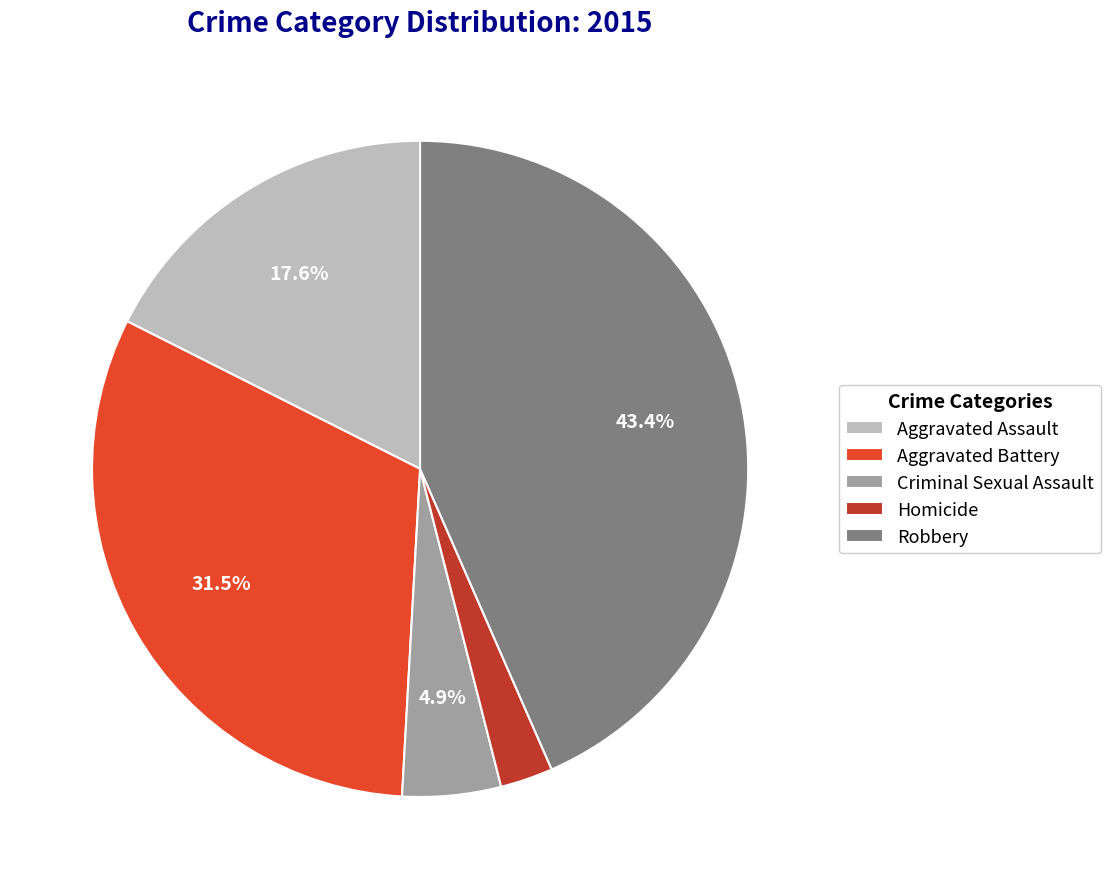

What is the ratio of the value at Aggravated Assault to the value at Criminal Sexual Assault?

3.6